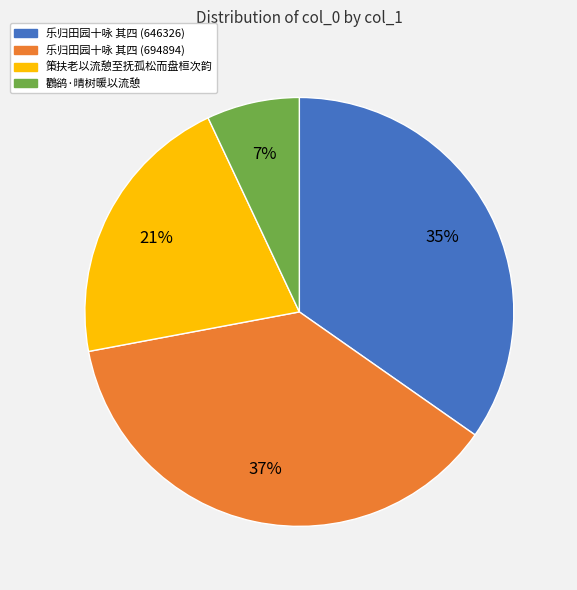

Combined, do 乐归田园十咏 其四 (646326) and 鸜鹆·晴树暖以流憩 account for over 50%?

No